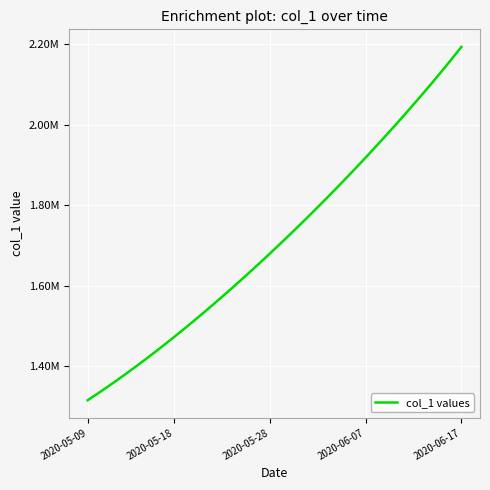

What is the minimum value shown in the chart?

1315099.0